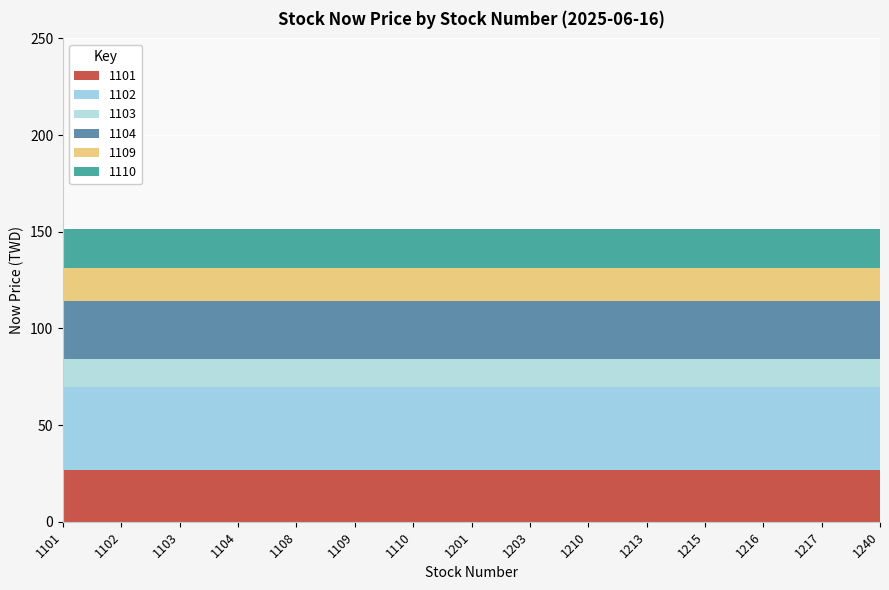

Reading left to right, transcribe all the data shown in this chart.

1101: 1101=26.8	1102=26.8	1103=26.8	1104=26.8	1108=26.8	1109=26.8	1110=26.8	1201=26.8	1203=26.8	1210=26.8	1213=26.8	1215=26.8	1216=26.8	1217=26.8	1240=26.8
1102: 1101=42.9	1102=42.9	1103=42.9	1104=42.9	1108=42.9	1109=42.9	1110=42.9	1201=42.9	1203=42.9	1210=42.9	1213=42.9	1215=42.9	1216=42.9	1217=42.9	1240=42.9
1103: 1101=14.6	1102=14.6	1103=14.6	1104=14.6	1108=14.6	1109=14.6	1110=14.6	1201=14.6	1203=14.6	1210=14.6	1213=14.6	1215=14.6	1216=14.6	1217=14.6	1240=14.6
1104: 1101=30.1	1102=30.1	1103=30.1	1104=30.1	1108=30.1	1109=30.1	1110=30.1	1201=30.1	1203=30.1	1210=30.1	1213=30.1	1215=30.1	1216=30.1	1217=30.1	1240=30.1
1109: 1101=17.0	1102=17.0	1103=17.0	1104=17.0	1108=17.0	1109=17.0	1110=17.0	1201=17.0	1203=17.0	1210=17.0	1213=17.0	1215=17.0	1216=17.0	1217=17.0	1240=17.0
1110: 1101=20.1	1102=20.1	1103=20.1	1104=20.1	1108=20.1	1109=20.1	1110=20.1	1201=20.1	1203=20.1	1210=20.1	1213=20.1	1215=20.1	1216=20.1	1217=20.1	1240=20.1